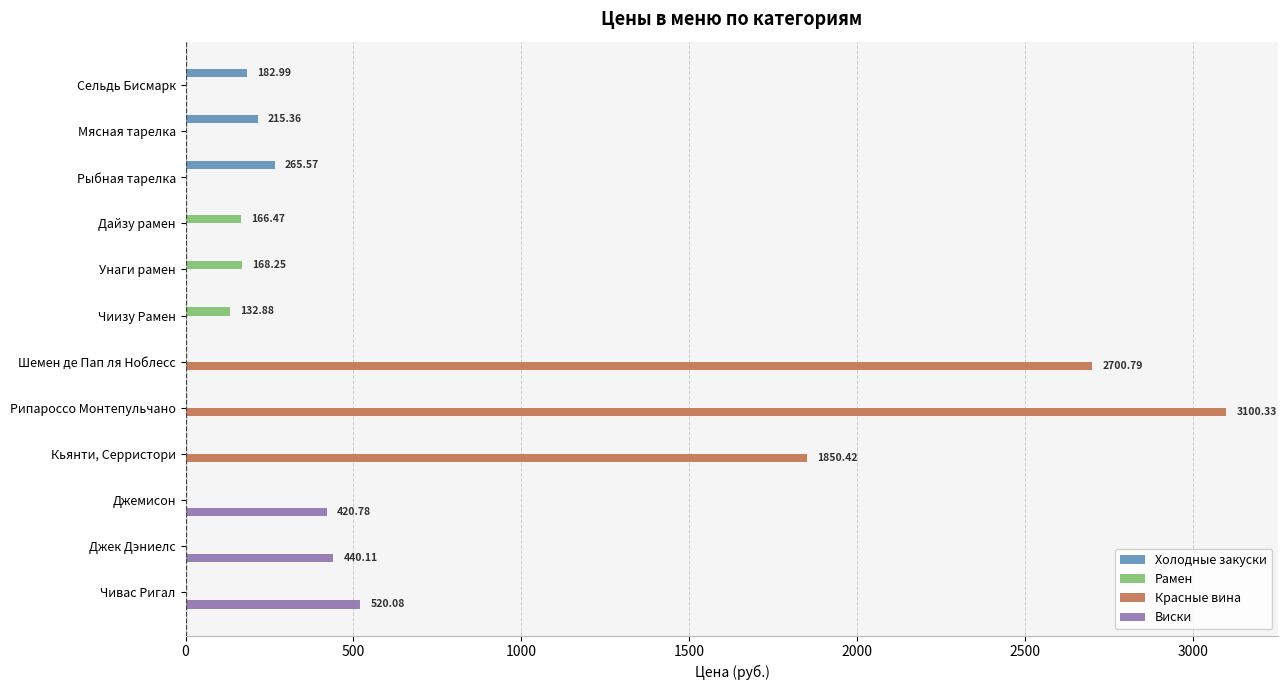

Which series has the largest total across all categories?

Красные вина